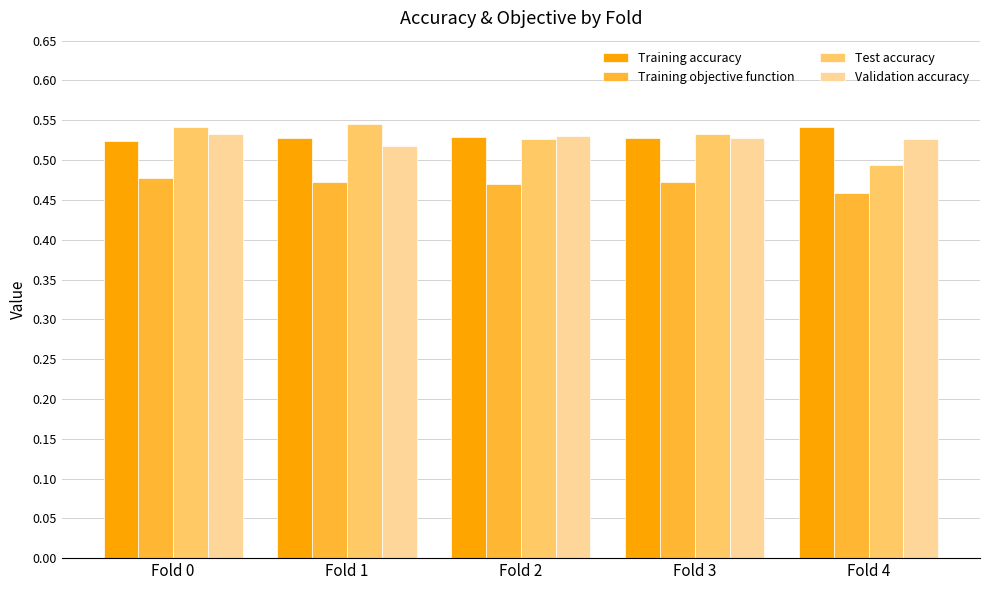

What is the total value across all series at Fold 3?

2.1